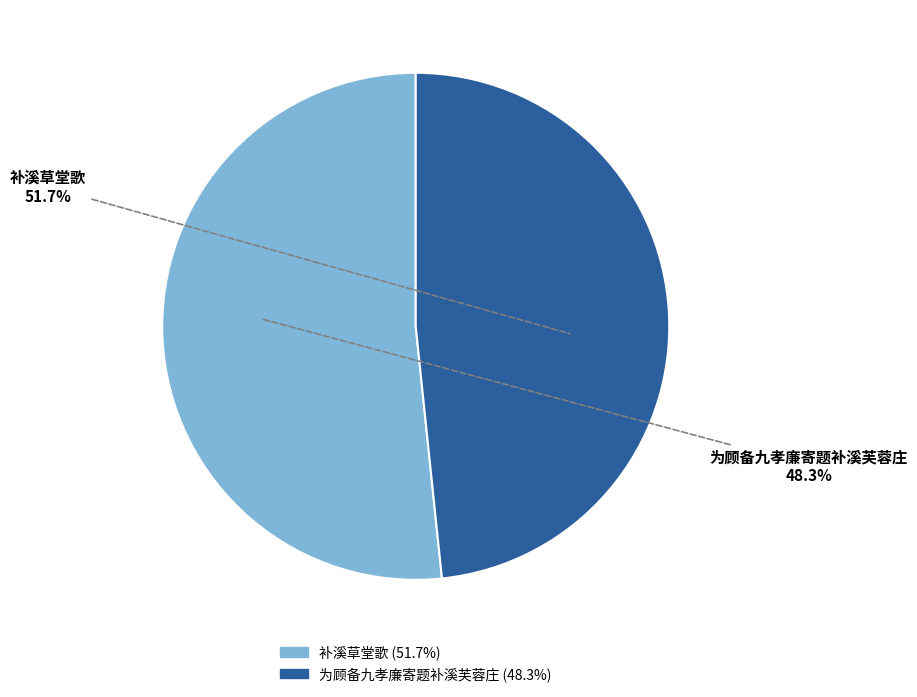

Do 补溪草堂歌 and 为顾备九孝廉寄题补溪芙蓉庄 together represent more than half of the pie?

Yes